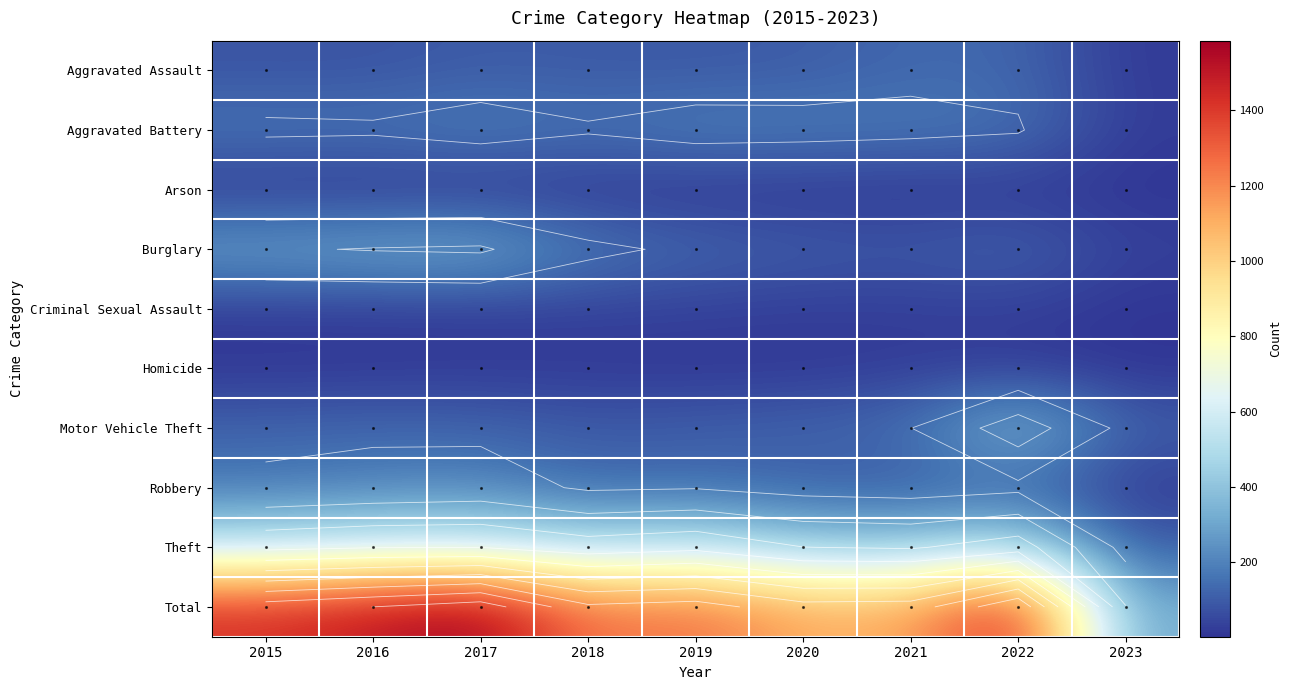

At which label does Motor Vehicle Theft reach its minimum?

2018